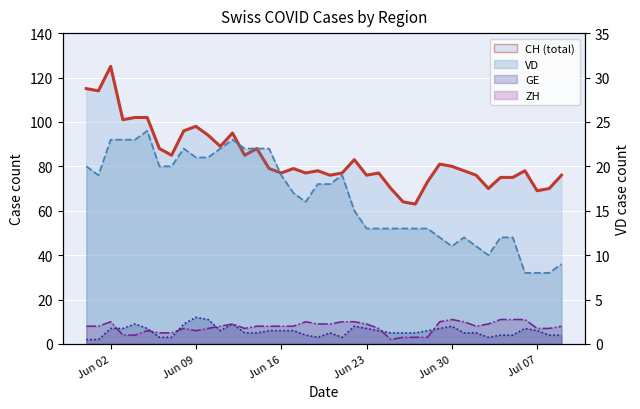

True or false: CH (line) and ZH (line) cross at least once.

False